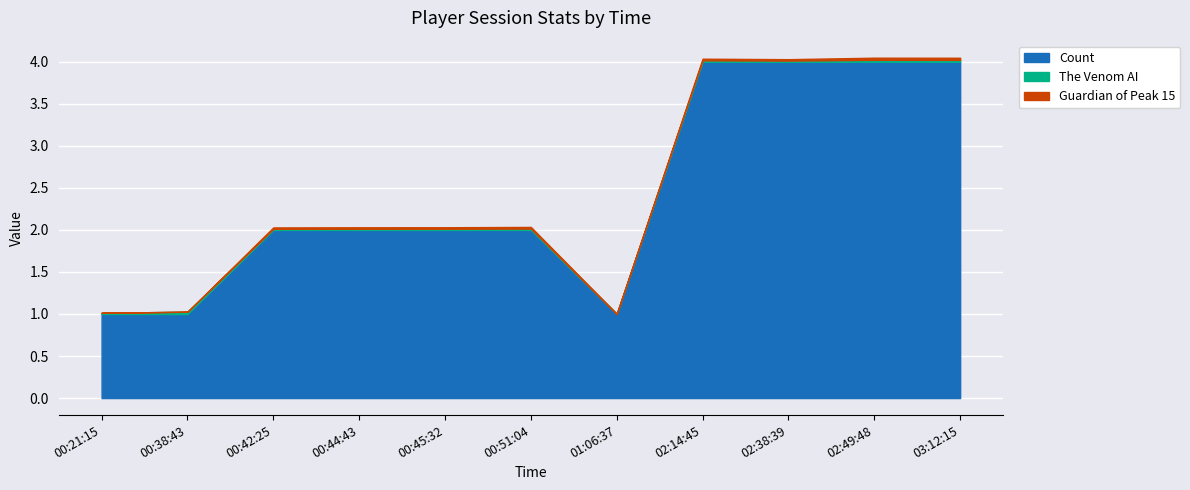

True or false: Guardian of Peak 15 and Count intersect in this chart.

False